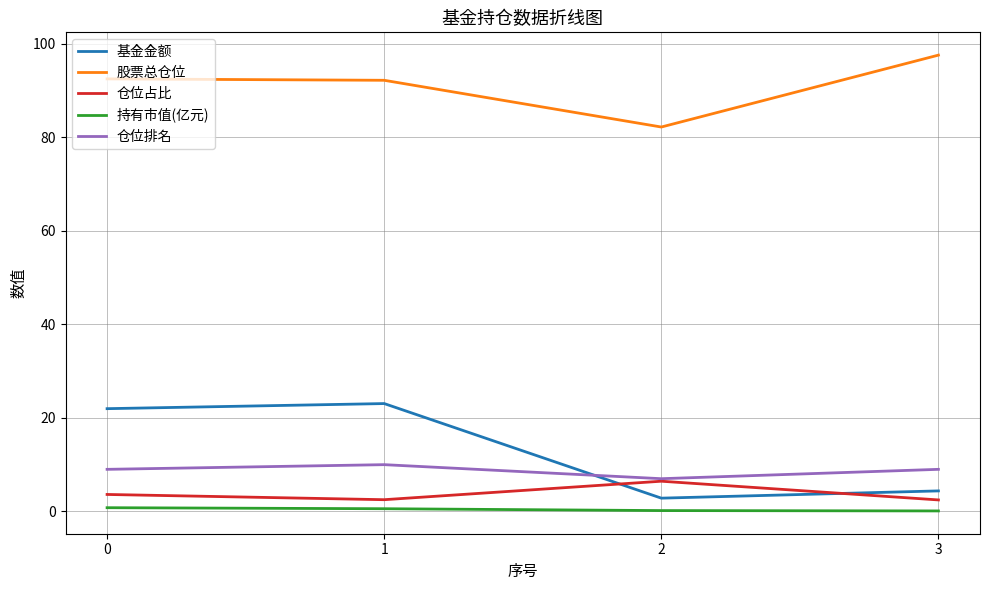

Is this an area chart (filled region under the line)?

No